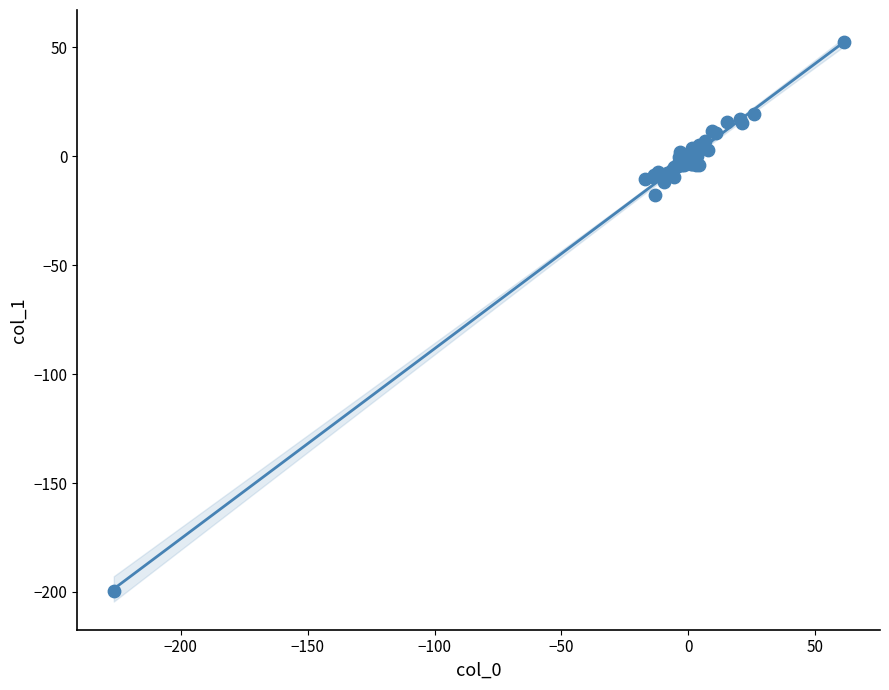

What Y value in the scatter plot is closest to -73?

-17.6